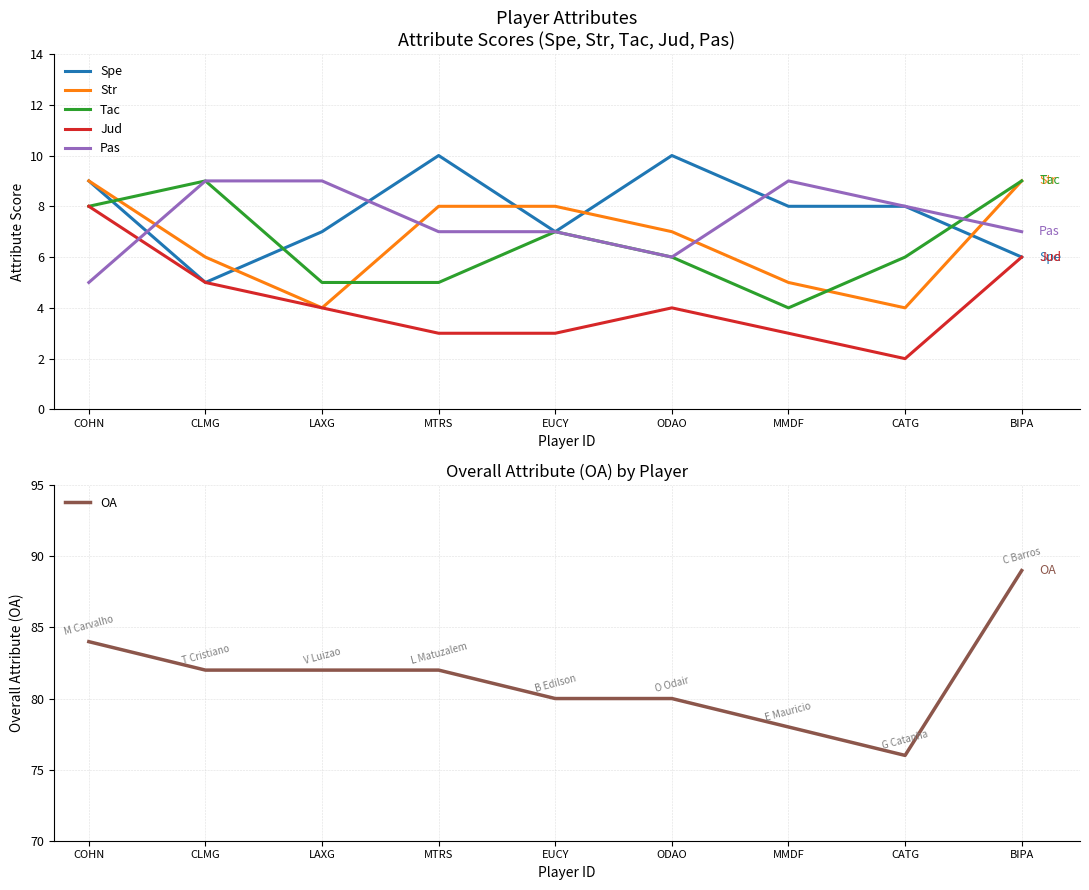

What is the label of the 5th point from the left?

EUCY